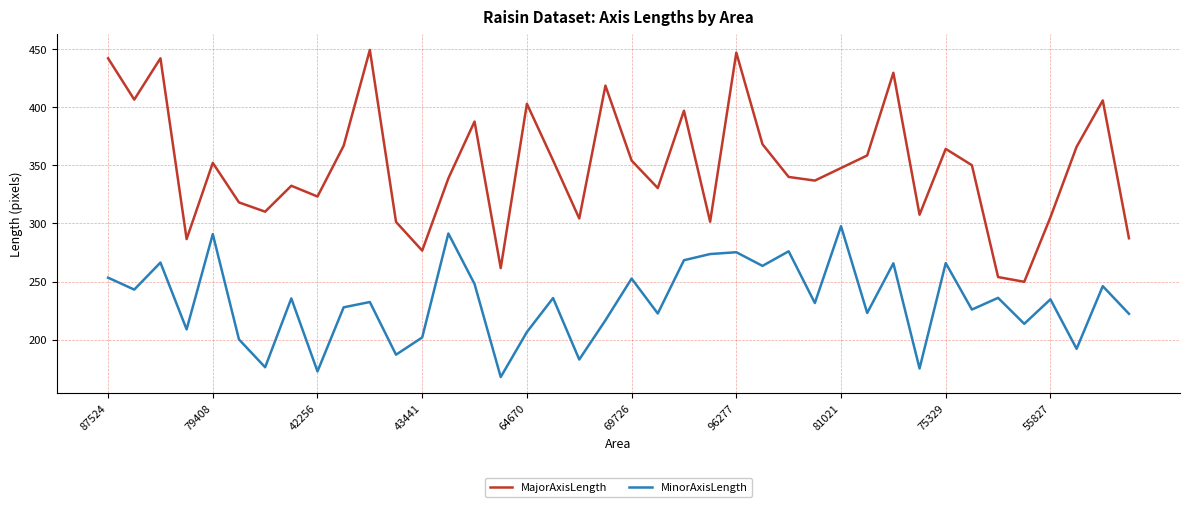

True or false: MinorAxisLength and MajorAxisLength intersect in this chart.

False